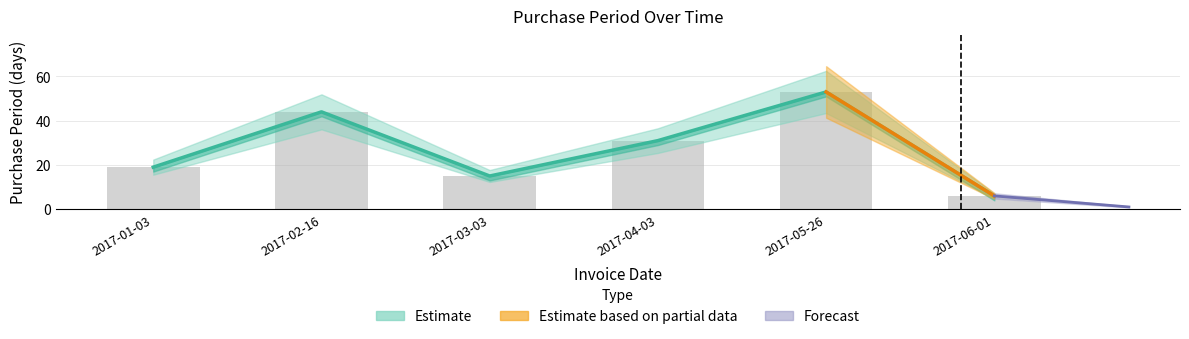

Rank the categories by value from lowest to highest.

2017-06-01, 2017-03-03, 2017-01-03, 2017-04-03, 2017-02-16, 2017-05-26